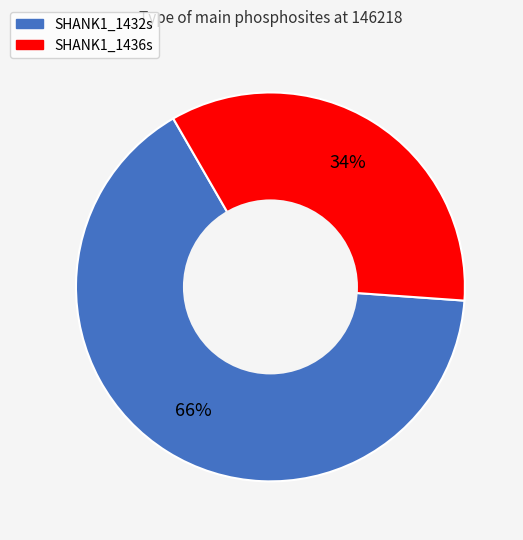

Which has a higher value, SHANK1_1436s or SHANK1_1432s?

SHANK1_1432s